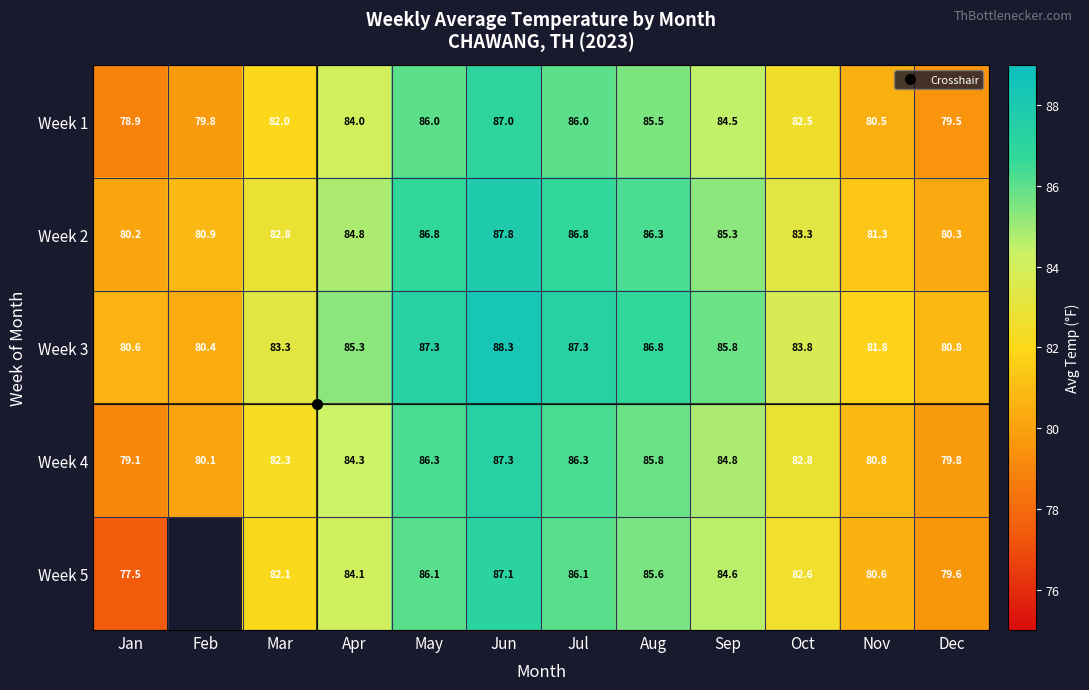

What is the difference between the maximum and minimum values in the Week 2 series?

7.6